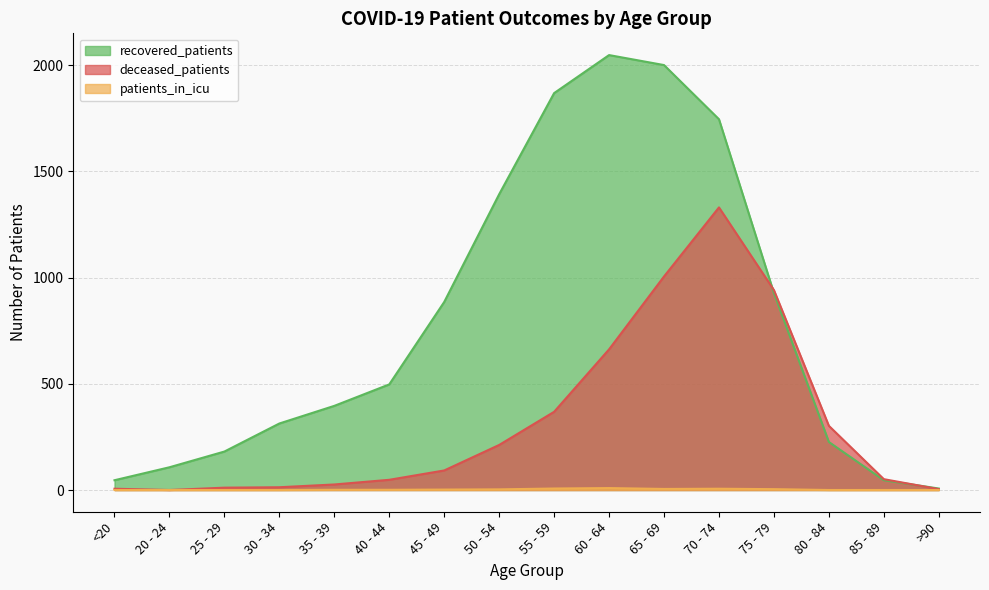

Reading right to left, extract all data points from this chart.

deceased_patients: 4	51	302	941	1330	1005	662	368	212	92	48	26	13	11	0	6
recovered_patients: 7	46	226	927	1745	2000	2047	1868	1392	885	497	396	313	181	107	46
patients_in_icu: 0	0	0	4	6	5	9	7	3	2	1	1	0	0	0	0